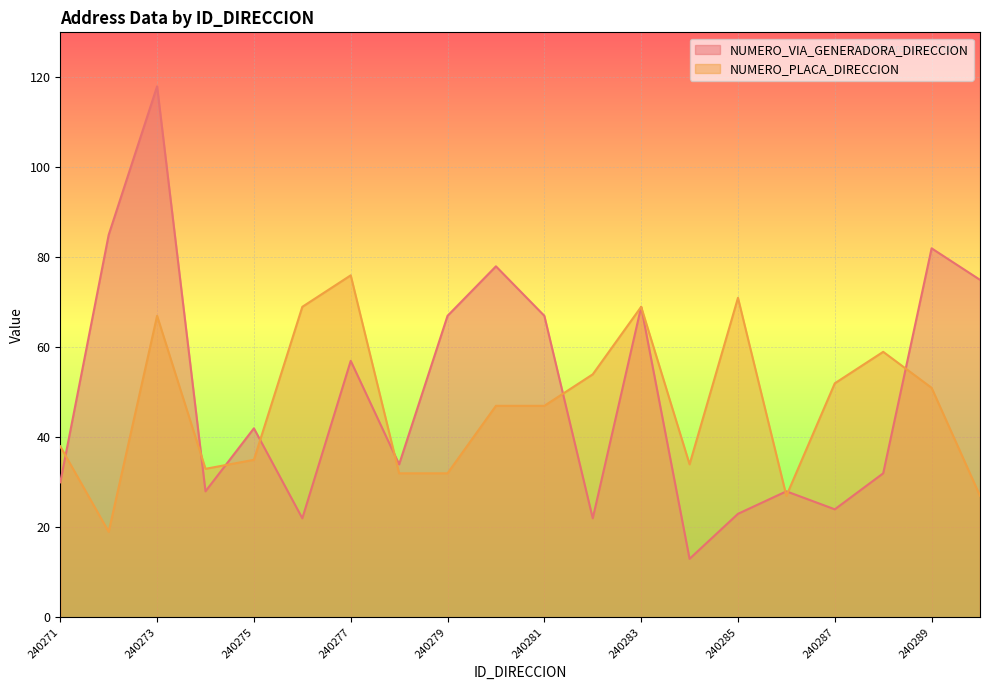

Which category has the highest value in the NUMERO_VIA_GENERADORA_DIRECCION series?

240273